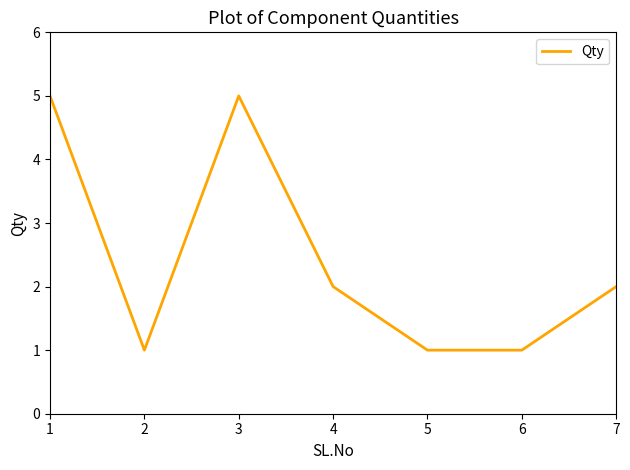

Where does the data first go above 2?

1